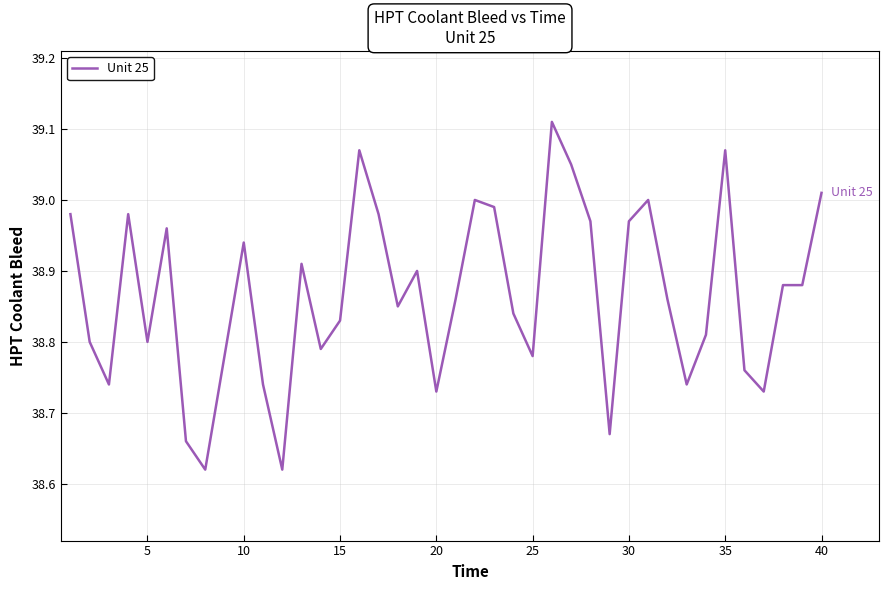

What is the difference between the maximum and minimum values?

0.5